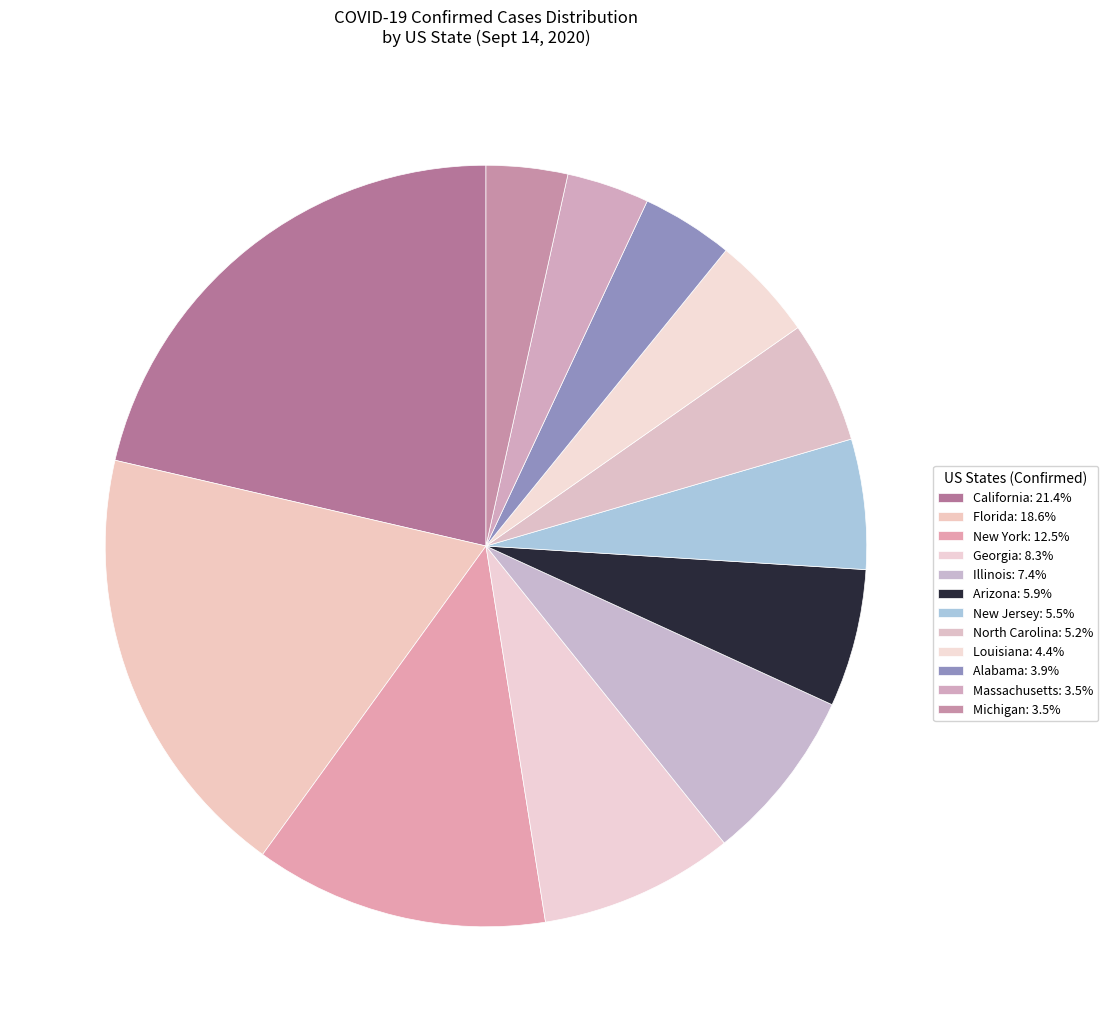

Combined, do New Jersey and North Carolina account for over 50%?

No